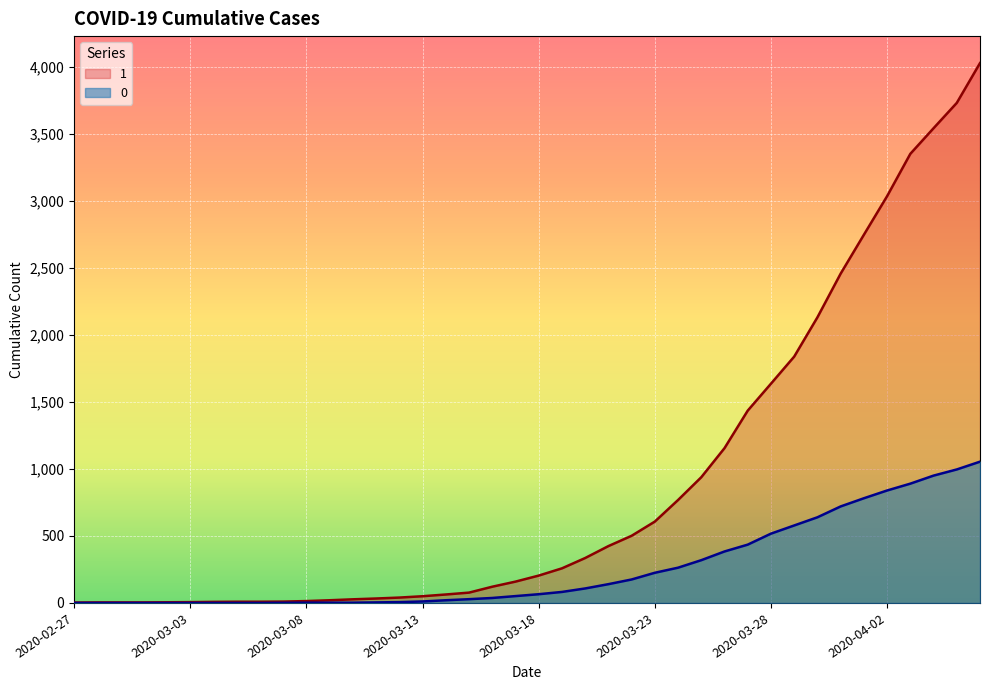

Does the chart display data point markers on the line(s)?

No